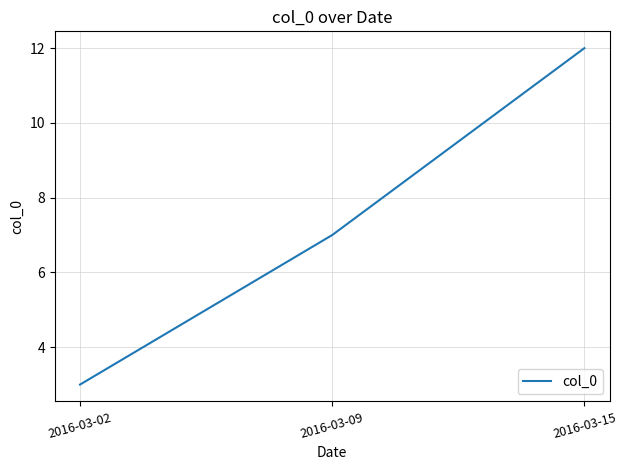

Which category has the highest value across all series?

2016-03-15